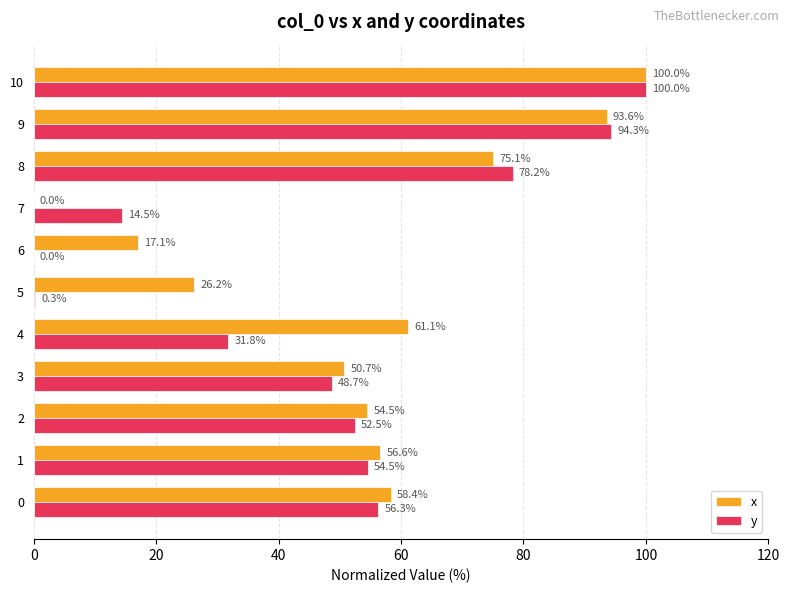

Where is x nearest to the value 50?

3